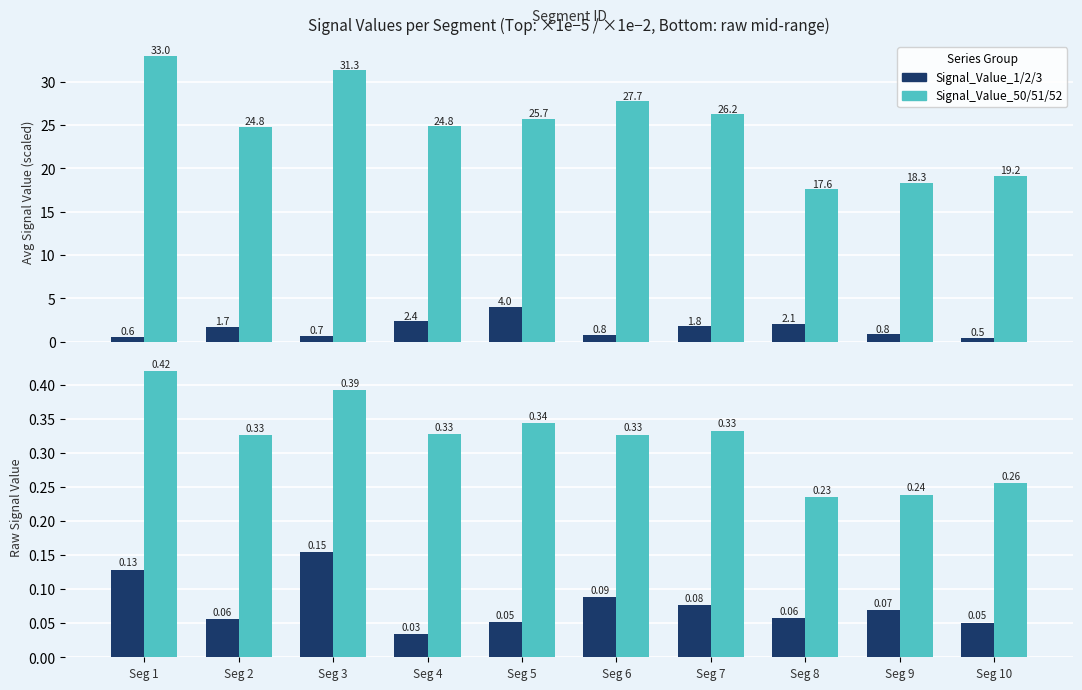

At Seg 10, list the series in order from smallest to largest.

Signal_Value_50, Signal_Value_51, Signal_Value_1/2/3 (×1e−5), Signal_Value_50/51/52 (×1e−2)